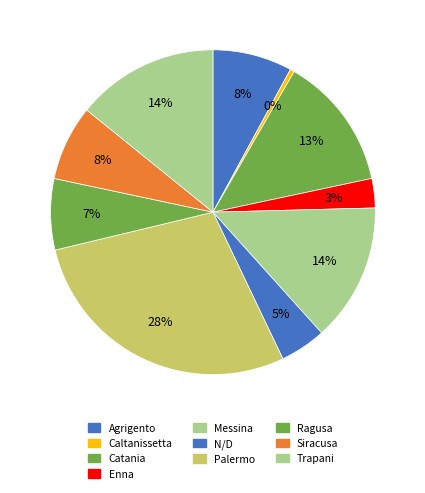

Approximately how many times larger is the value at Enna compared to Siracusa?

0.4